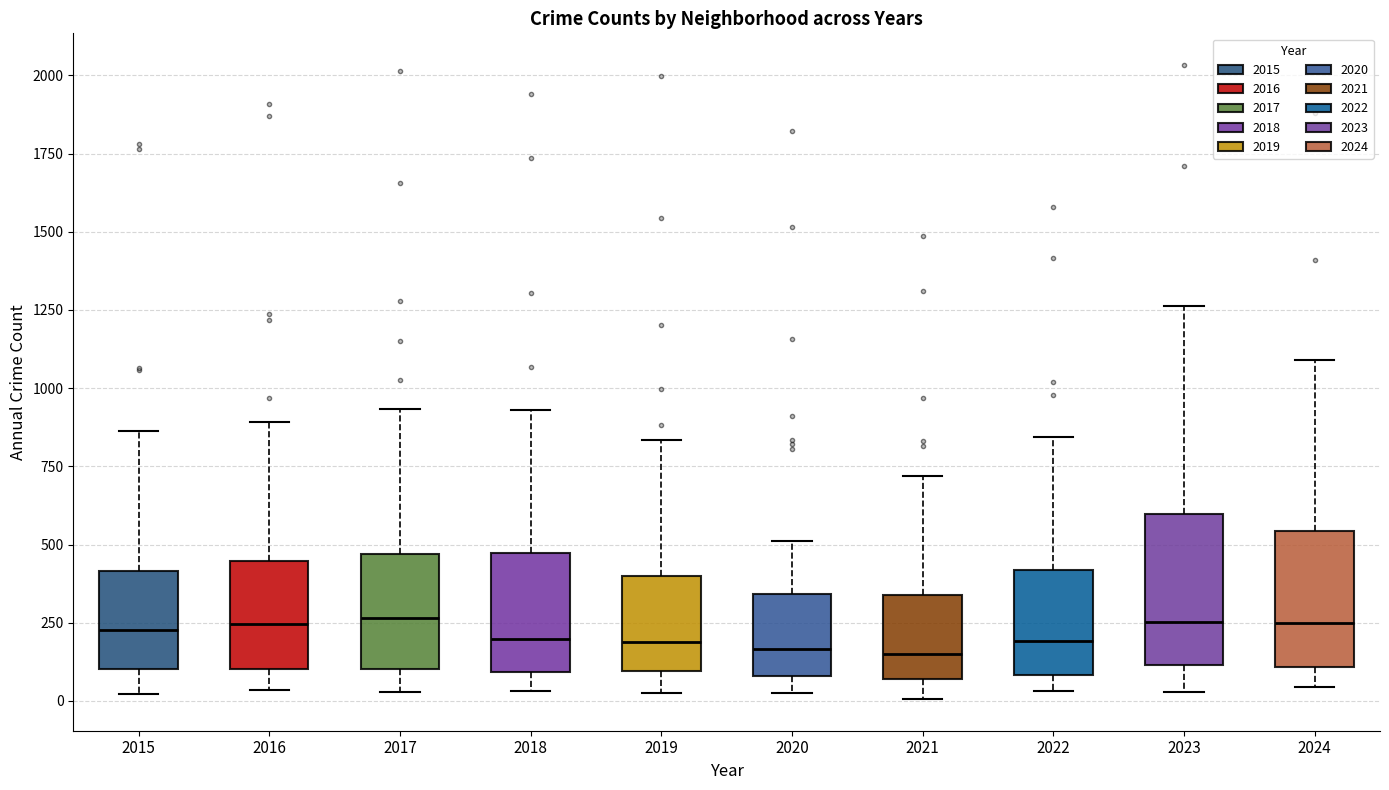

Reading left to right, transcribe this box plot: for each box, give where its median line is, the range the box spans, and where its two whiskers end, as read against the y-axis. The values are not printed on the chart, so give them approximately, as read against the axis.

2015: median 250, box 100 to 400, whiskers 0 to 850
2016: median 250, box 100 to 450, whiskers 50 to 900
2017: median 250, box 100 to 450, whiskers 50 to 950
2018: median 200, box 100 to 450, whiskers 50 to 950
2019: median 200, box 100 to 400, whiskers 50 to 850
2020: median 150, box 100 to 350, whiskers 50 to 500
2021: median 150, box 50 to 350, whiskers 0 to 700
2022: median 200, box 100 to 400, whiskers 50 to 850
2023: median 250, box 100 to 600, whiskers 50 to 1250
2024: median 250, box 100 to 550, whiskers 50 to 1100